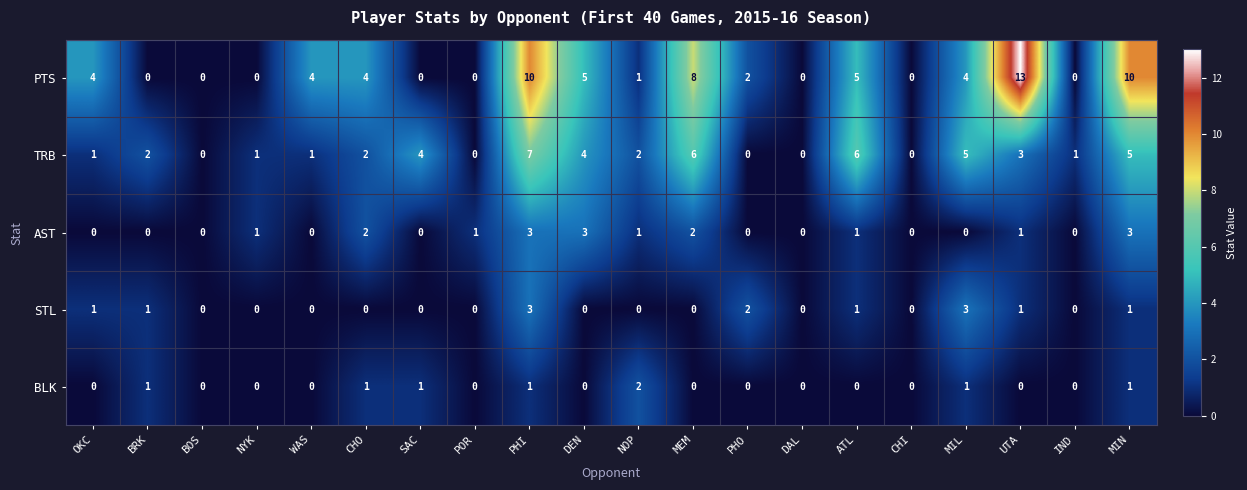

At MIL, list the series in order from largest to smallest.

TRB, PTS, STL, BLK, AST